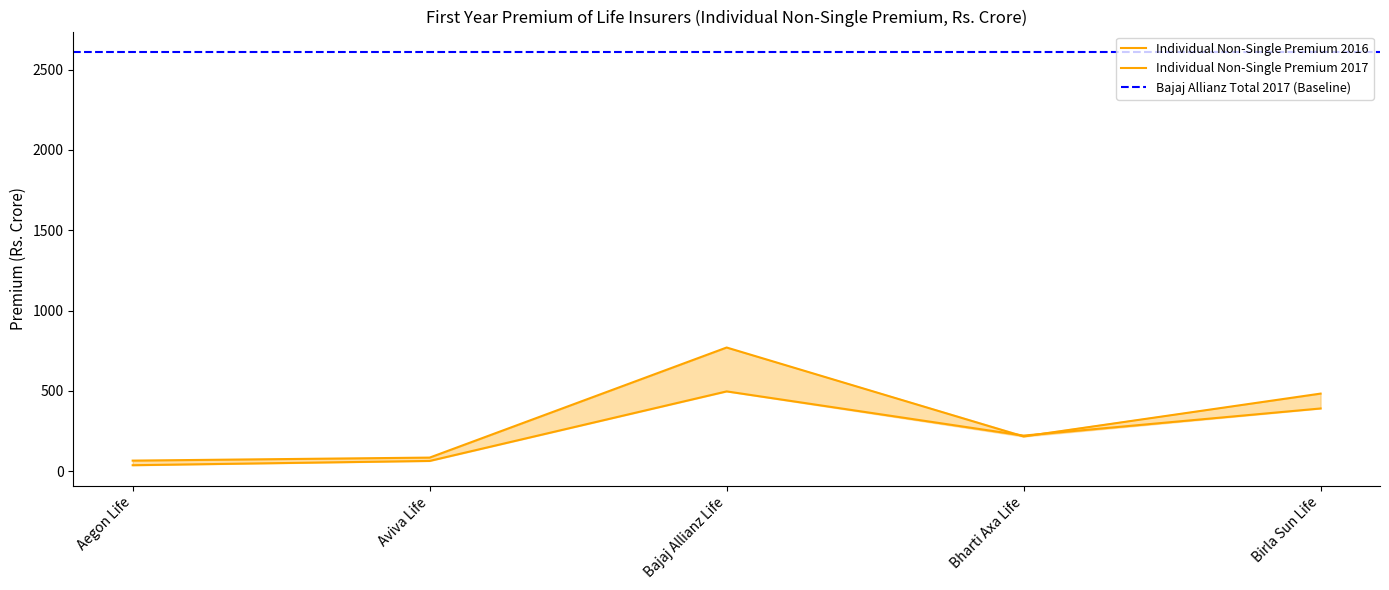

How many categories are shown in the chart?

5